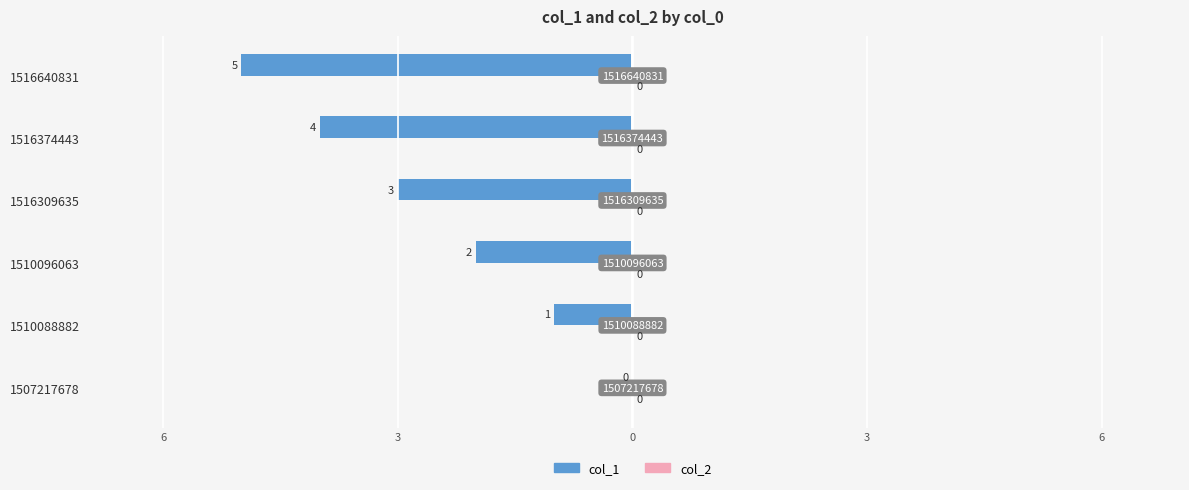

Are the bars horizontal?

Yes